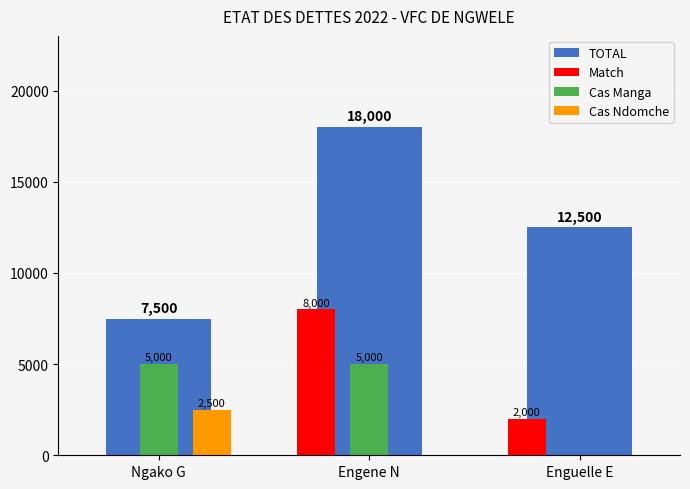

What is the highest value of the Cas Manga series?

5000